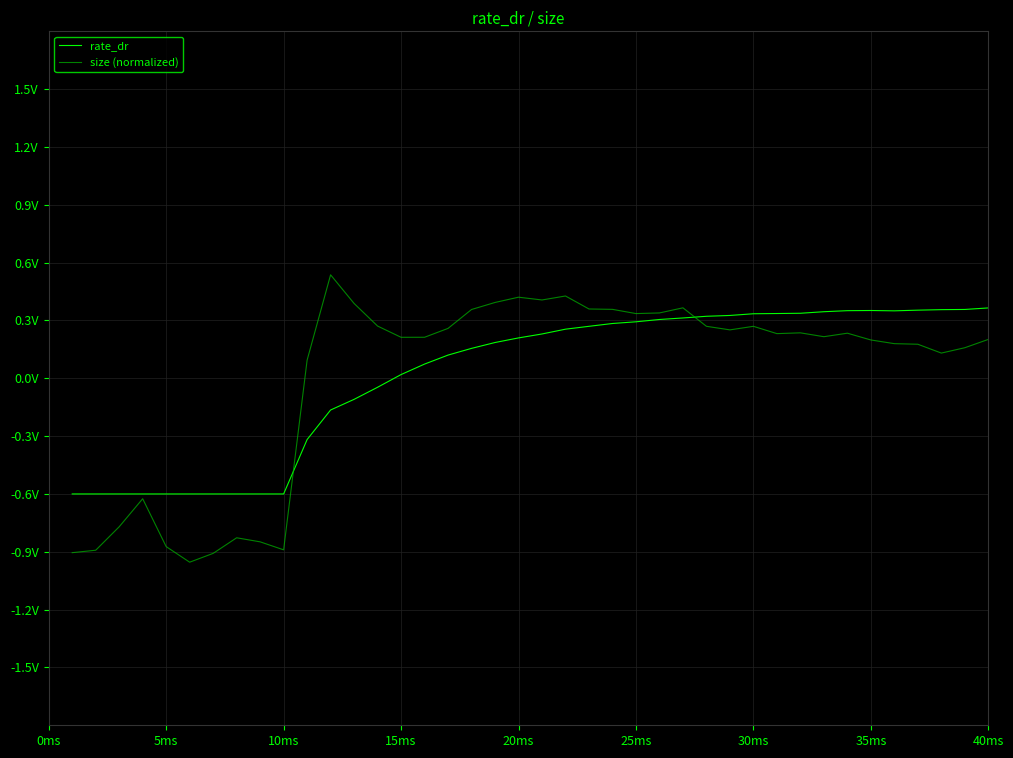

How many intersections are there between size (normalized) and rate_dr?

2